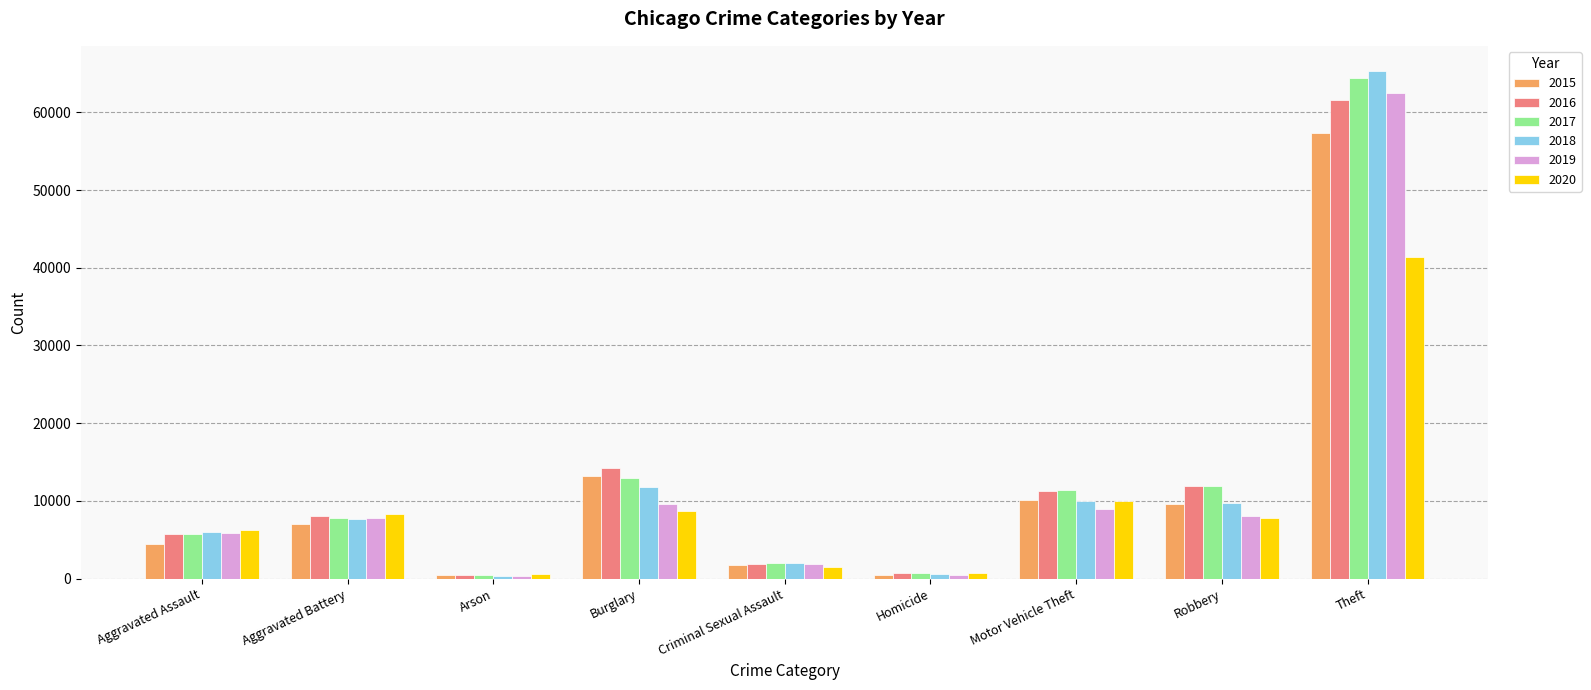

Which category has the highest value in the 2018 series?

Theft